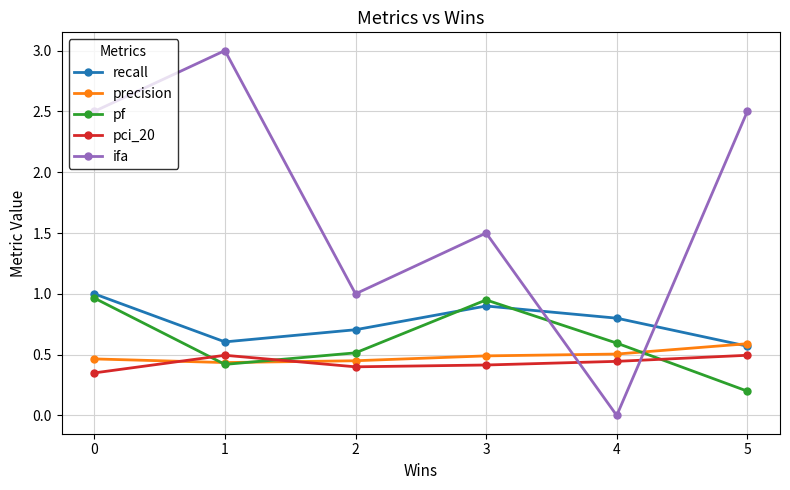

What are all the series names shown in the legend?

recall, precision, pf, pci_20, ifa